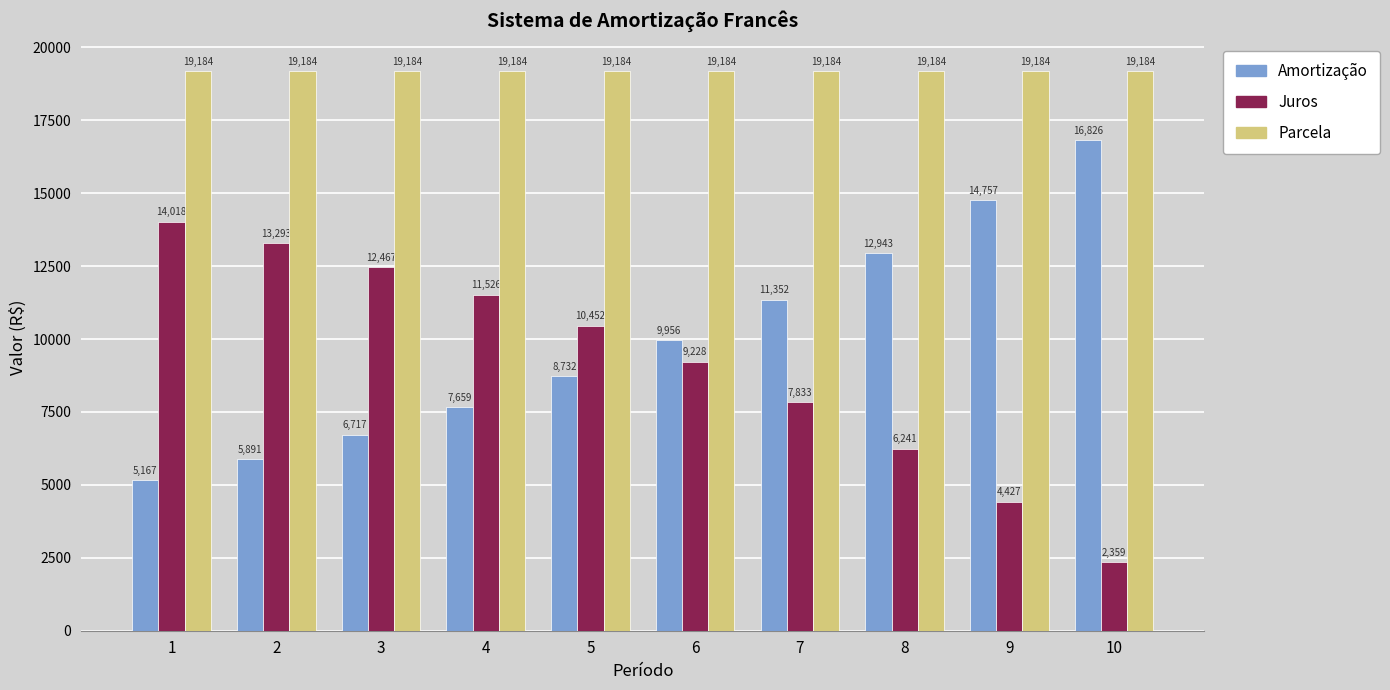

What is the value of the Parcela bar at the 9th from the left?

19184.4